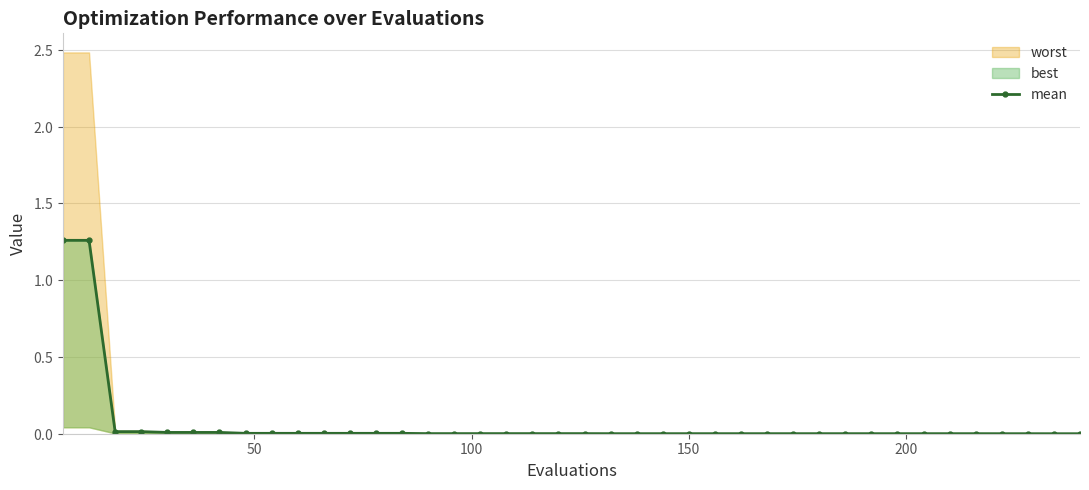

How many lines are shown in the chart?

1